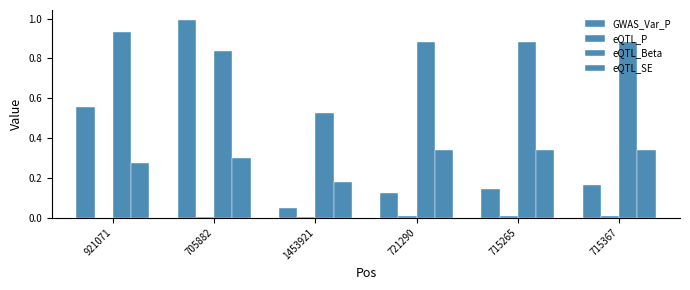

What is the difference between the second highest and minimum values in the GWAS_Var_P series?

0.5